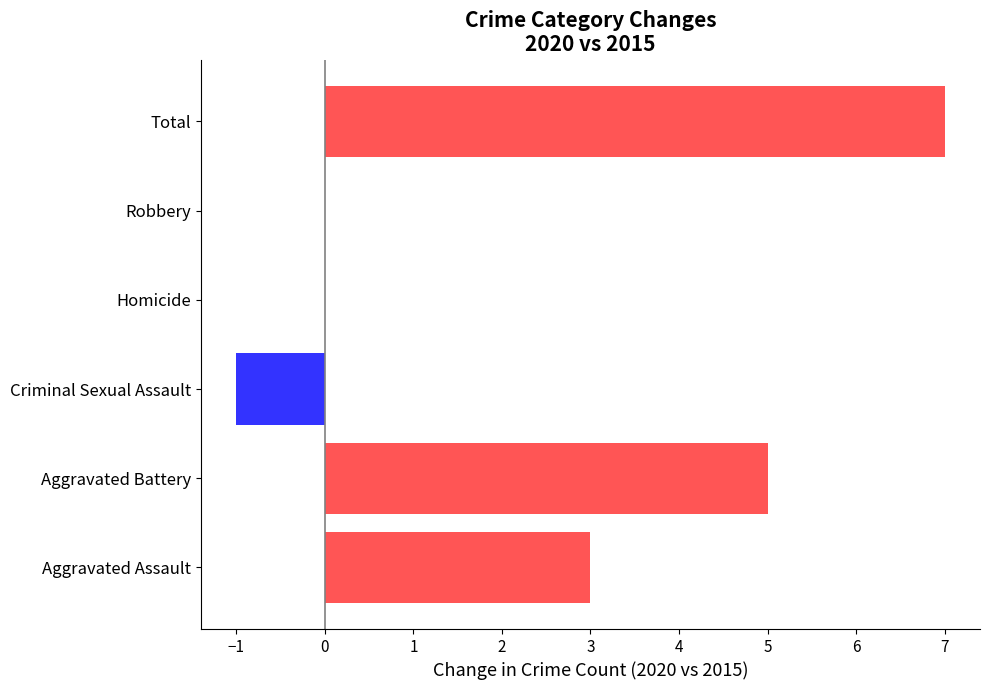

Reading left to right, transcribe all the data shown in this chart.

3	5	-1	0	0	7